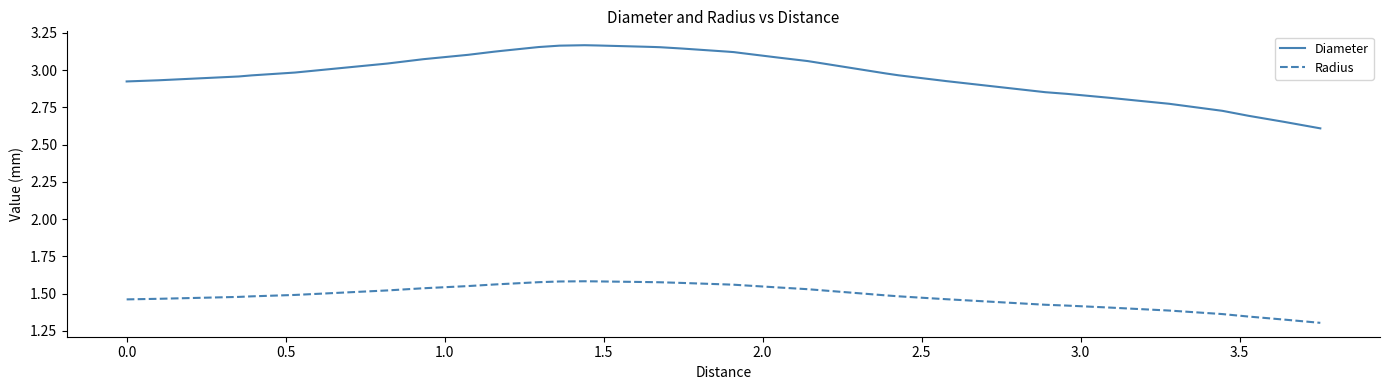

Which series has the widest spread of values?

Diameter